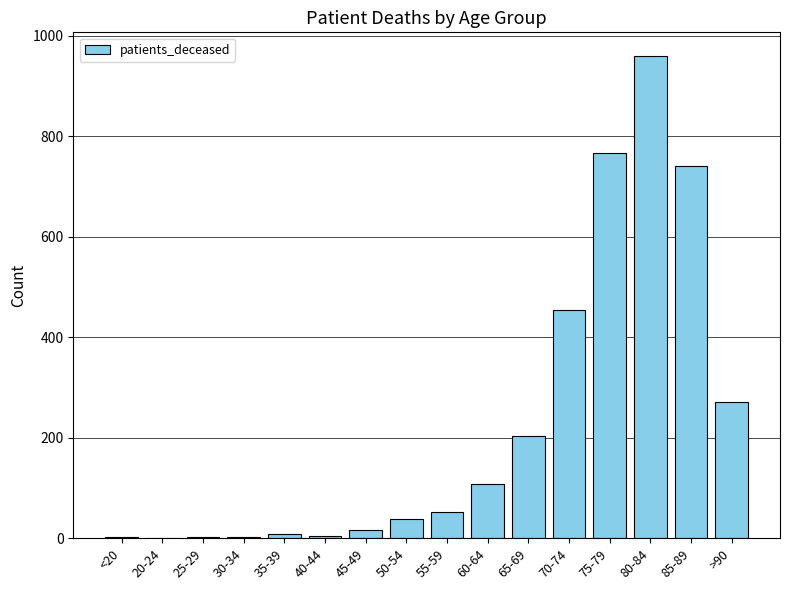

Is it true that the value at 25-29 is 2?

True